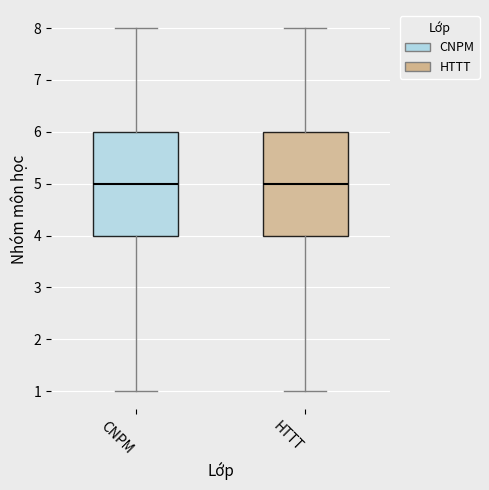

Reading left to right, read every box against the y-axis: the position of its median line, the range the box covers, and the ends of its whiskers. The values are not printed on the chart, so give them approximately, as read against the axis.

CNPM: median 5, box 4 to 6, whiskers 1 to 8
HTTT: median 5, box 4 to 6, whiskers 1 to 8